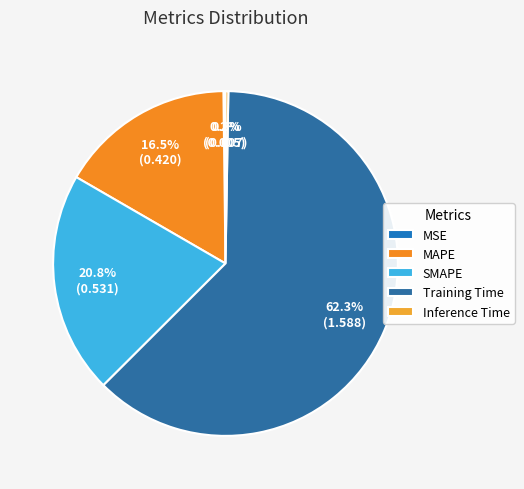

Which slice is the largest?

Training Time